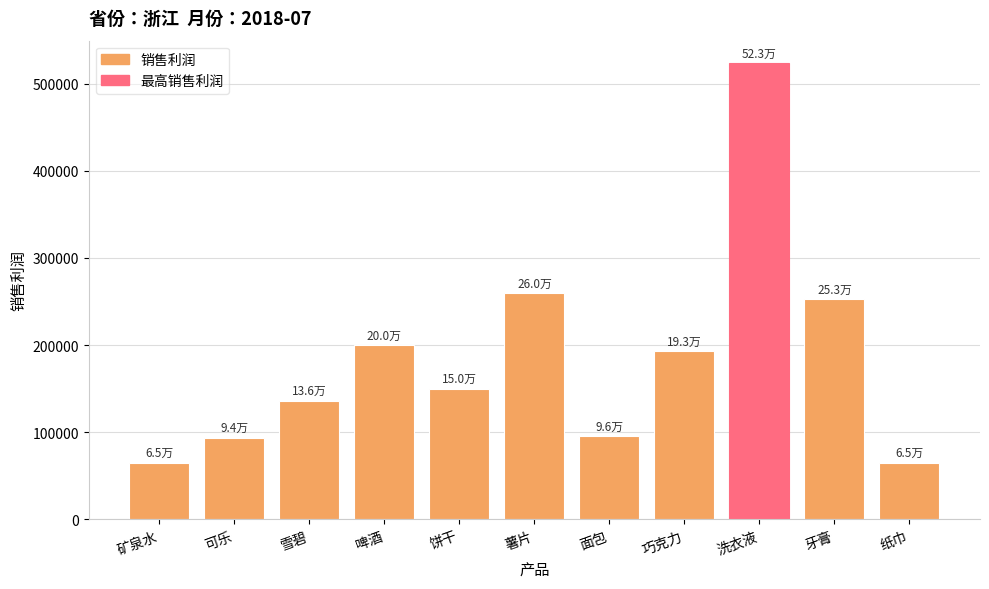

Count the number of values greater than 150138.

6